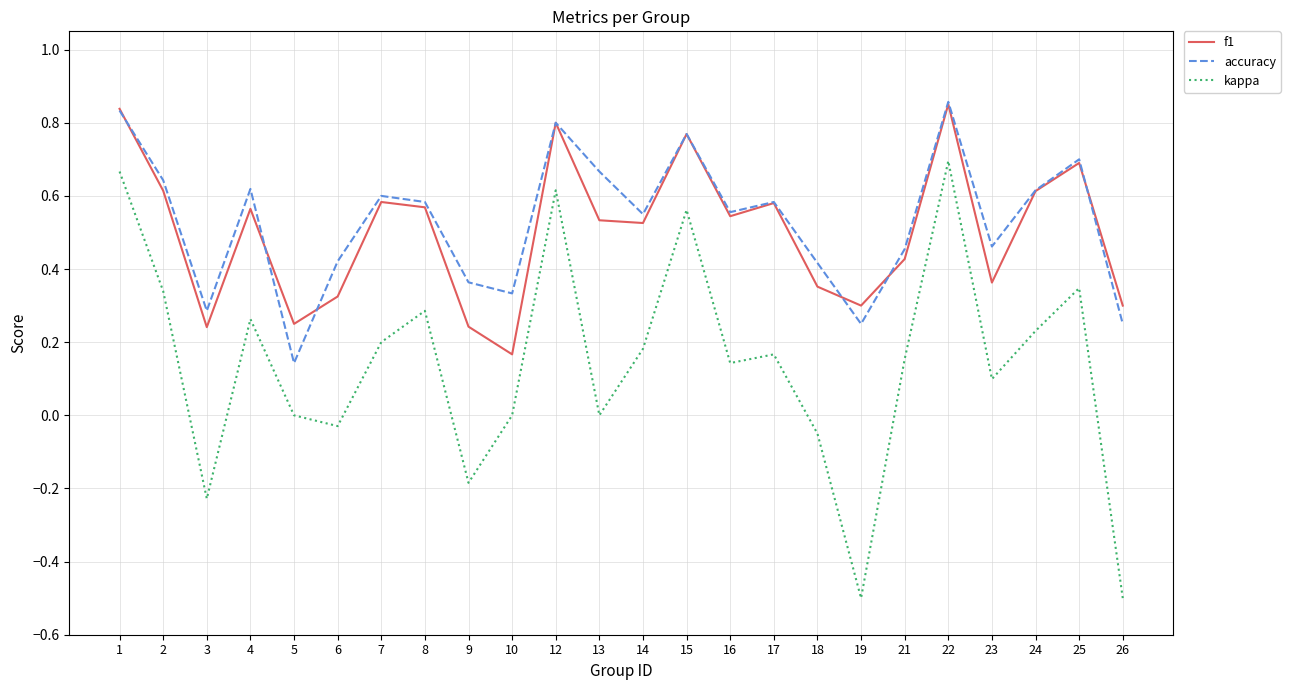

The f1 series shows 0.6 at 4. True or false?

True